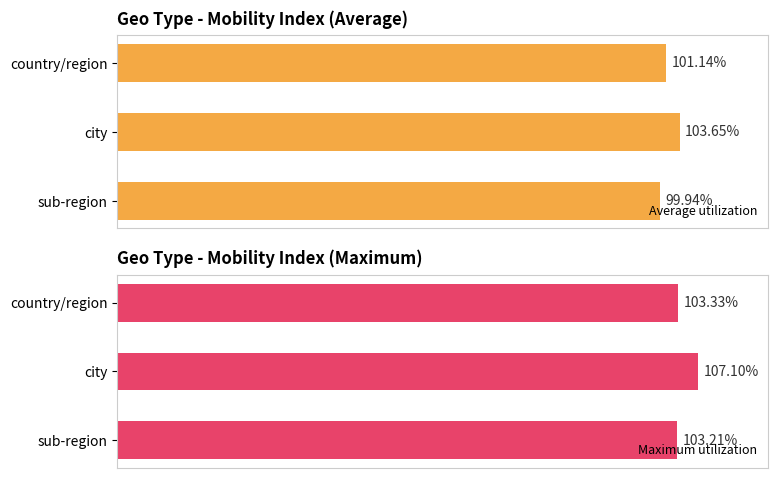

What is the value of the Maximum utilization bar at the 2nd from the left?

107.1